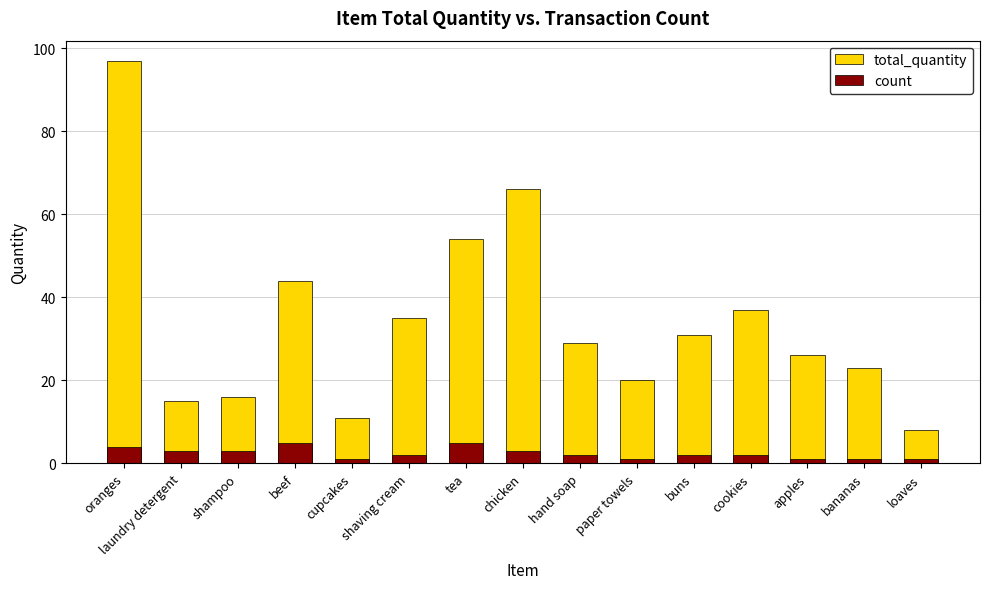

Which series has the largest total across all categories?

total_quantity